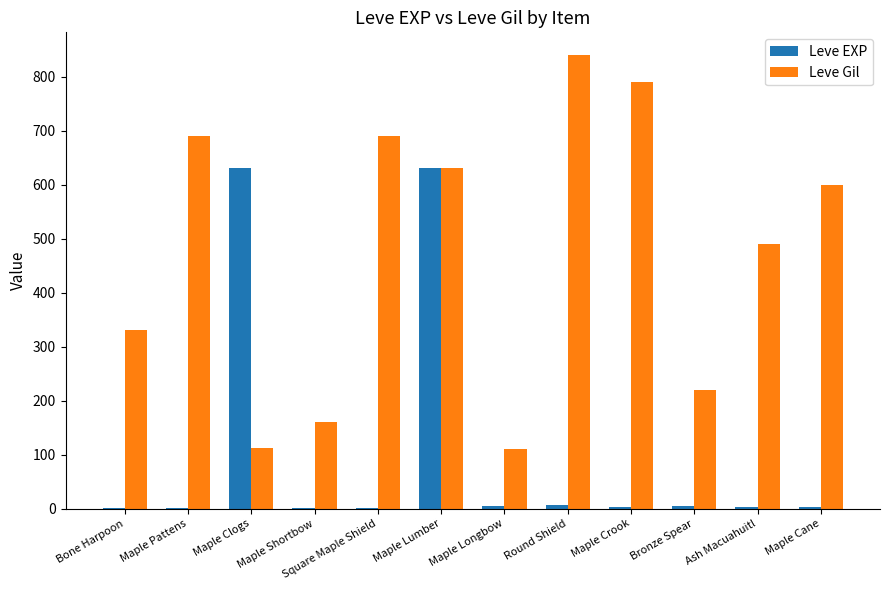

What is the greatest value displayed?

840